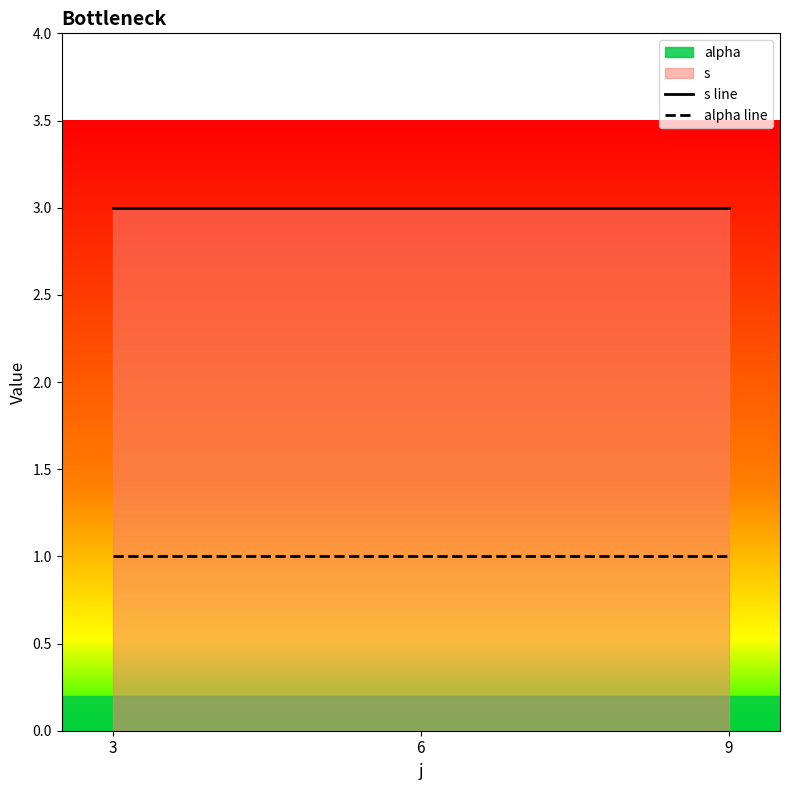

Reading left to right, transcribe all the data shown in this chart.

s line: 3	3	3
alpha line: 1	1	1